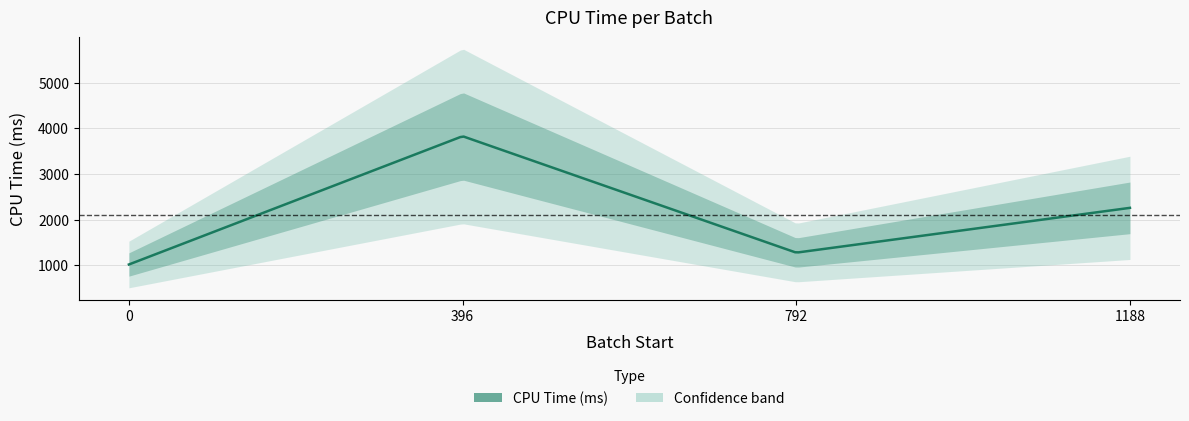

The value at 792 is 1279.2. True or false?

True